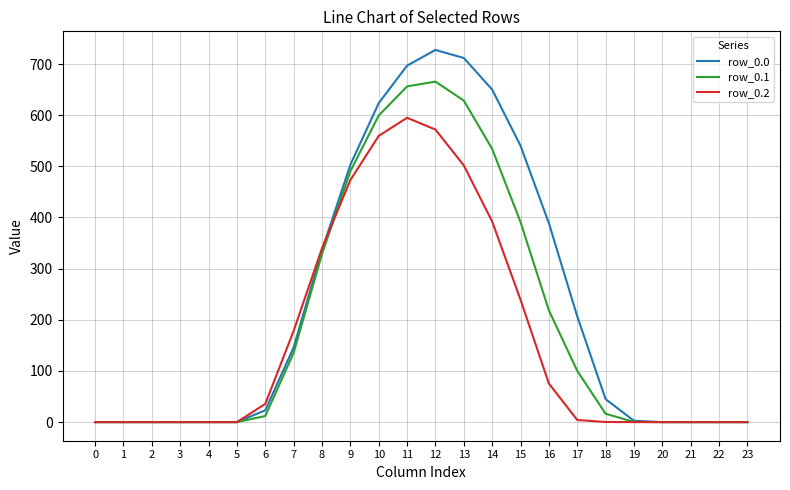

What is the spread (max minus min) of values at 9?

30.0